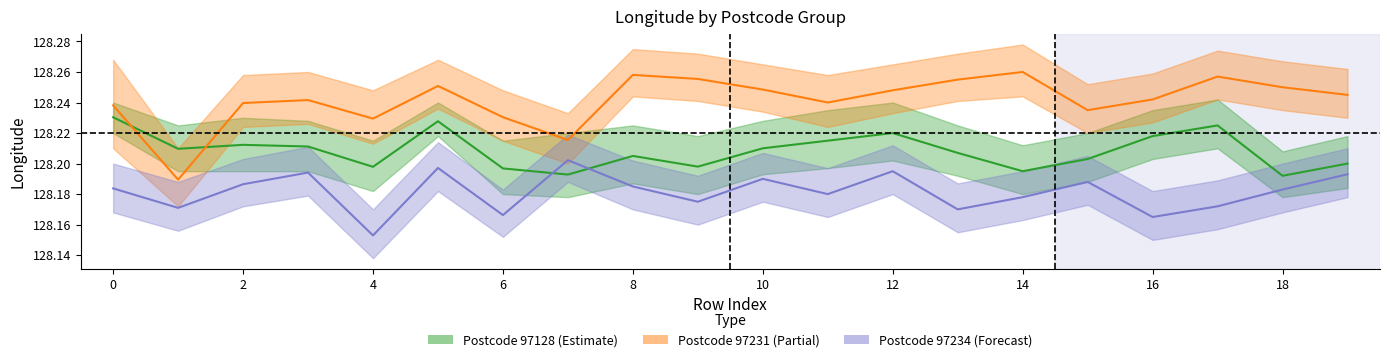

How many longitude_97128 values are between 128 and 129?

20